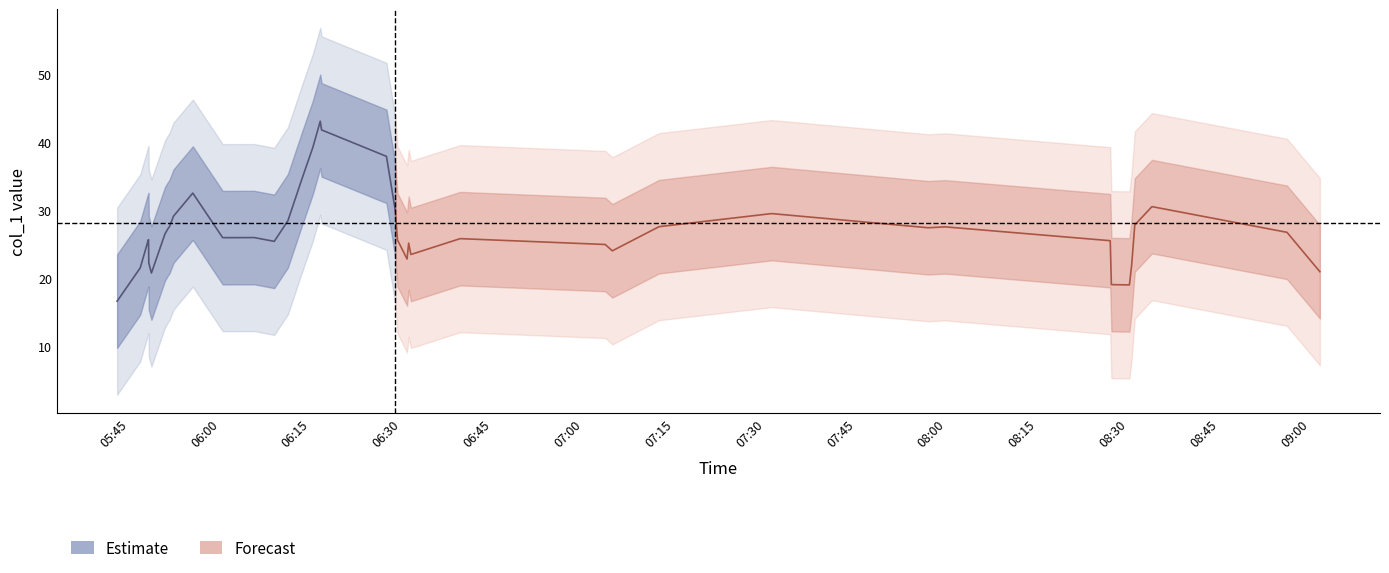

How many values are below 27?

20